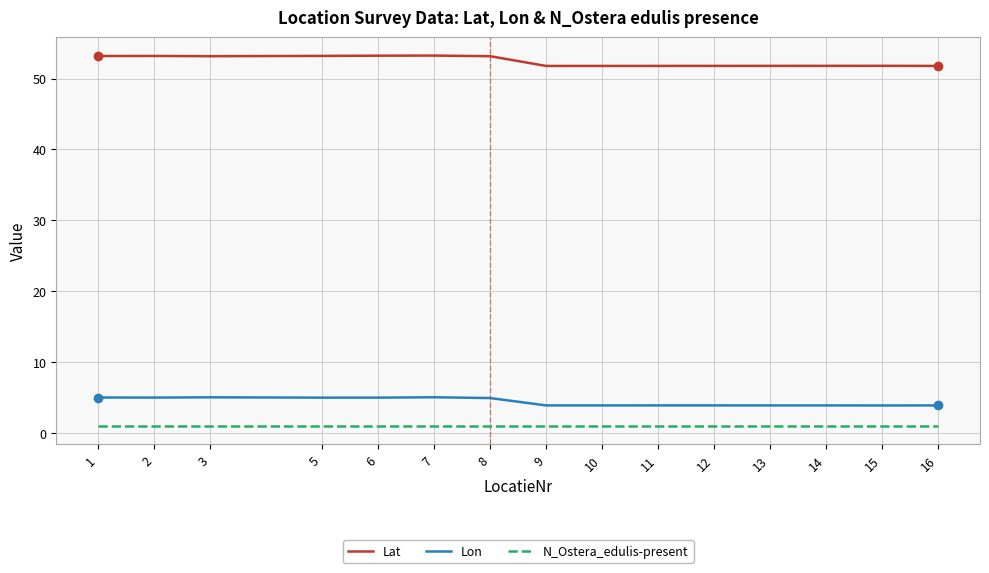

What is the difference between the maximum and second lowest values in the Lat series?

1.5